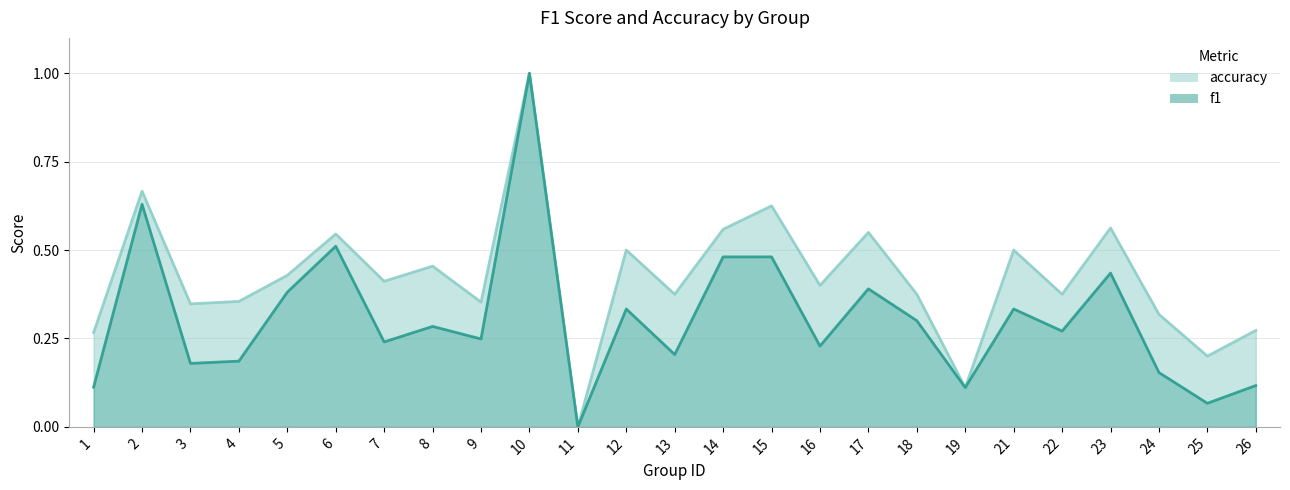

True or false: f1 and accuracy cross at least once.

False